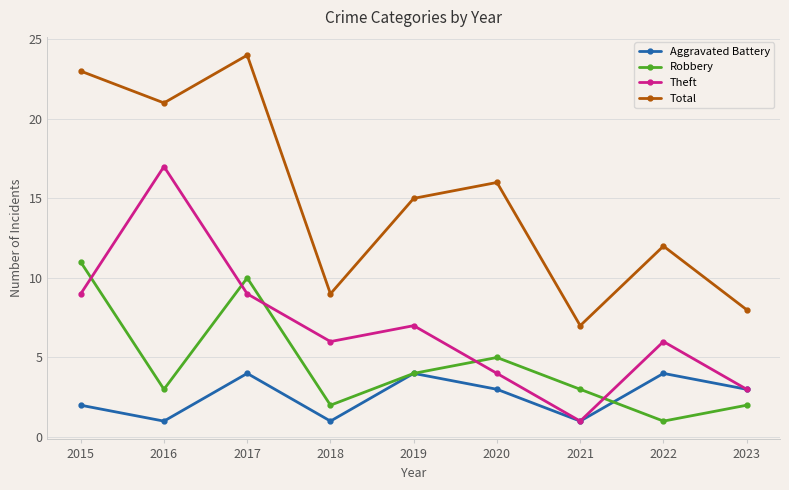

At which category does the chart reach its peak across all series?

2017